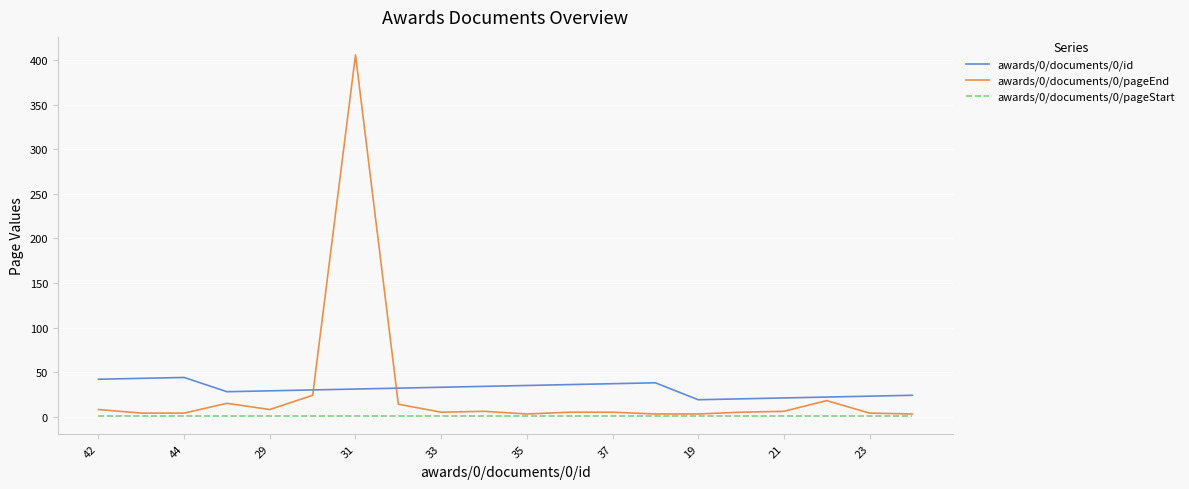

True or false: awards/0/documents/0/id and awards/0/documents/0/pageEnd intersect in this chart.

True